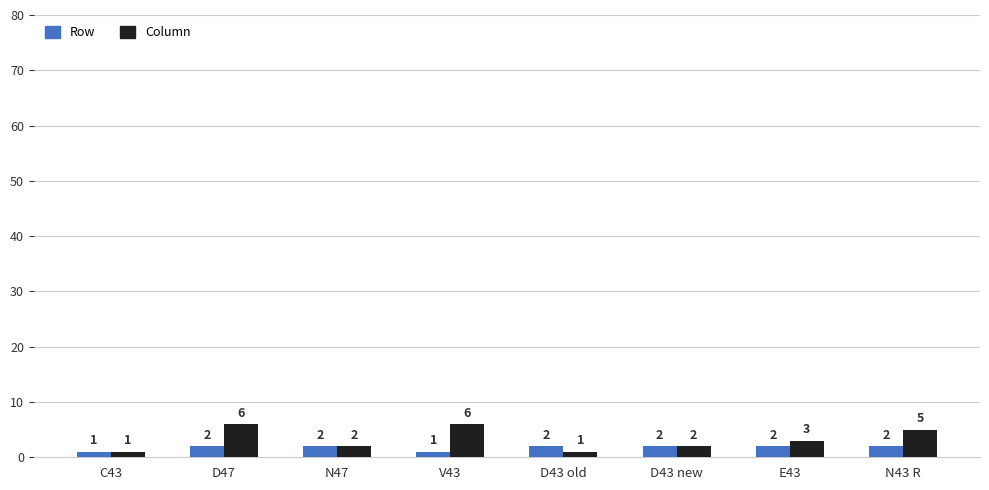

What is the greatest value displayed?

6